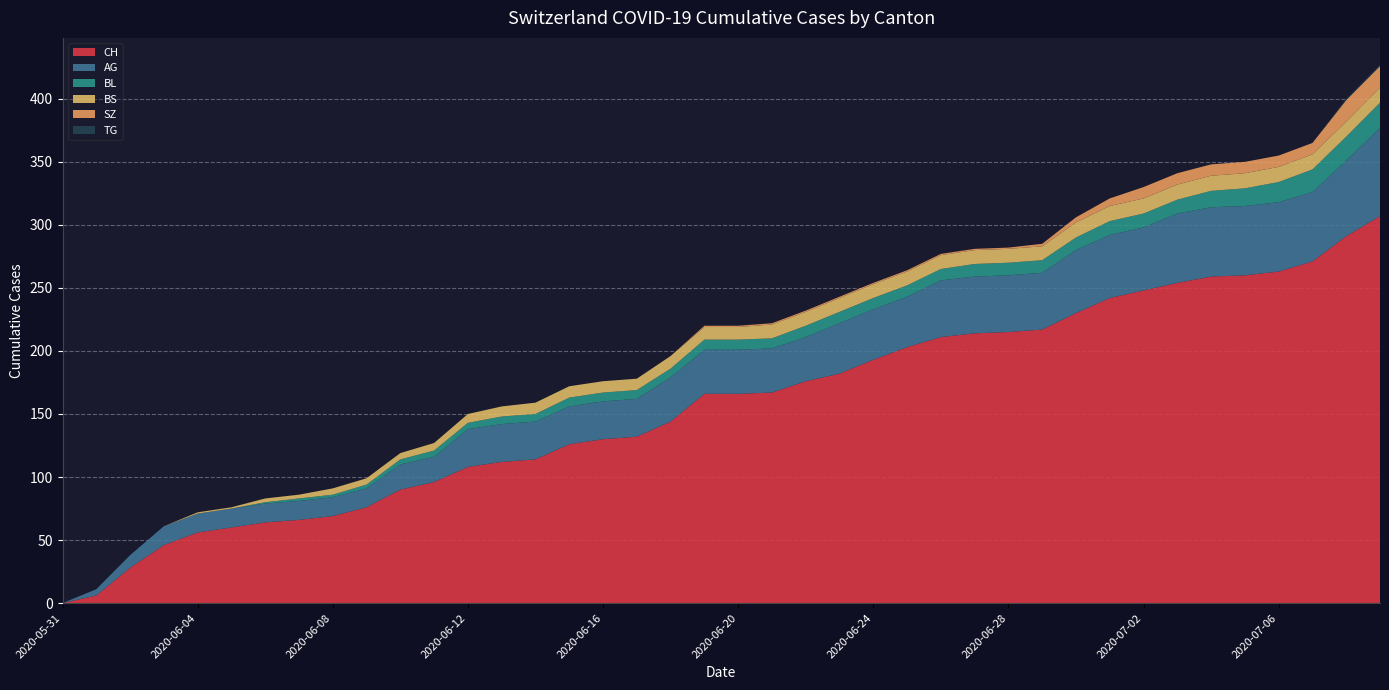

Reading left to right, what are all the values shown in this chart?

CH: 0	6	28	46	56	60	64	66	69	76	90	96	108	112	114	126	130	132	144	166	166	167	176	182	193	203	211	214	215	217	230	242	248	254	259	260	263	271	291	307
AG: 0	5	10	15	15	15	15	15	15	15	20	20	30	30	30	30	30	30	35	35	35	35	35	40	40	40	45	45	45	45	50	50	50	55	55	55	55	55	60	70
BL: 0	0	0	0	0	0	1	2	2	3	4	5	5	6	6	7	7	7	7	8	8	8	9	9	9	9	9	10	10	10	10	11	11	11	13	14	16	18	19	20
BS: 0	0	0	0	1	1	3	3	5	5	5	6	7	8	9	9	9	9	10	10	10	11	11	11	11	11	11	11	11	11	12	12	12	12	12	12	12	12	12	12
SZ: 0	0	0	0	0	0	0	0	0	0	0	0	0	0	0	0	0	0	0	1	1	1	1	1	1	1	1	1	1	2	4	6	9	9	9	9	9	9	17	17
TG: 0	0	0	0	0	0	0	0	0	0	0	0	0	0	0	0	0	0	0	0	0	0	0	0	0	0	0	0	0	0	0	0	0	0	0	0	0	0	1	1